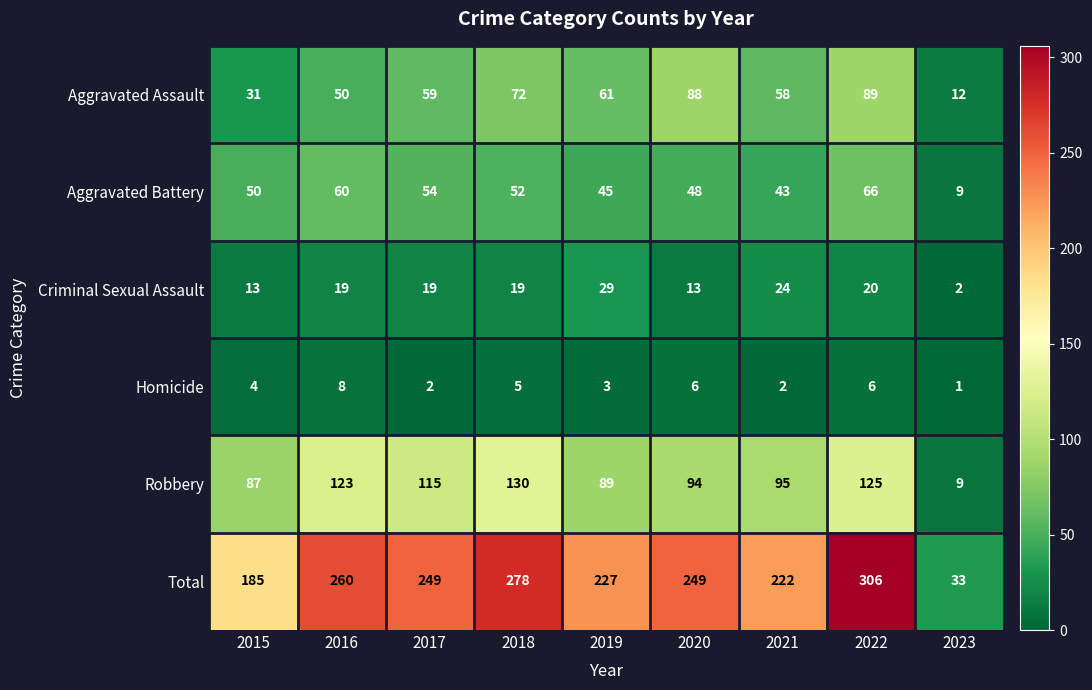

At 2019, list the series in order from smallest to largest.

Homicide, Criminal Sexual Assault, Aggravated Battery, Aggravated Assault, Robbery, Total